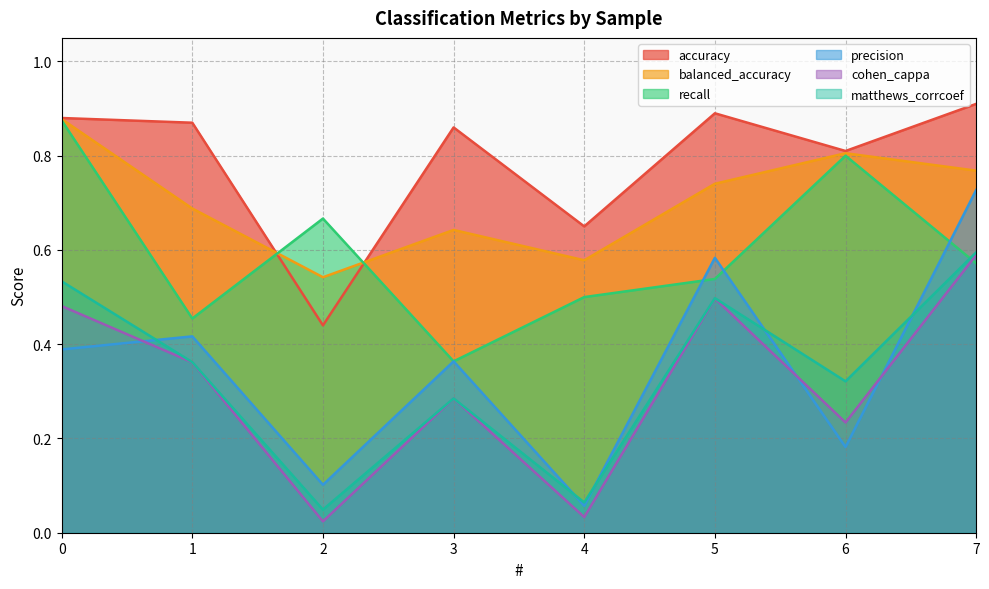

After their last crossing, which series has the higher values: balanced_accuracy or accuracy?

accuracy